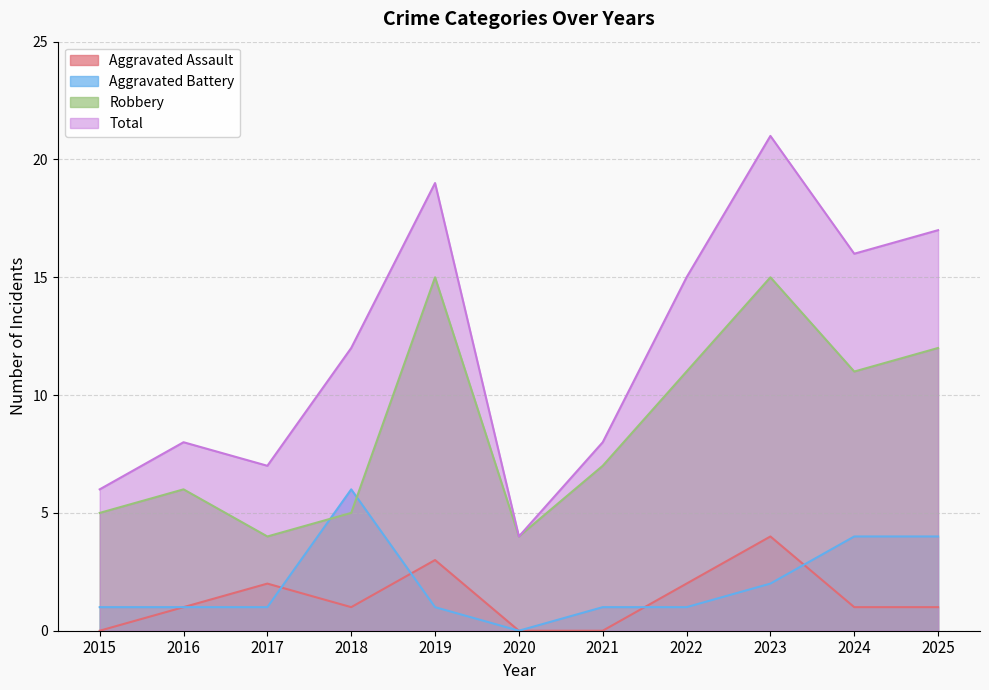

The value of Aggravated Battery at 2022 is 1. True or false?

False